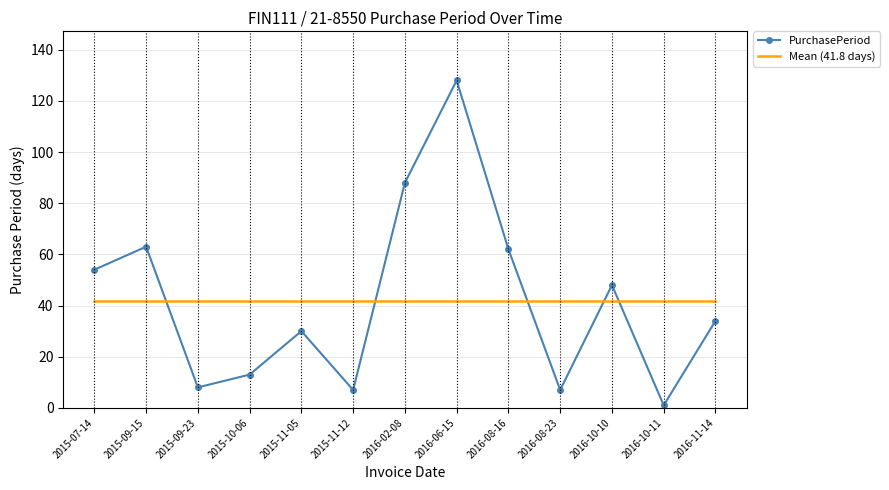

Reading left to right, what are all the values shown in this chart?

PurchasePeriod: 2015-07-14=54.0	2015-09-15=63.0	2015-09-23=8.0	2015-10-06=13.0	2015-11-05=30.0	2015-11-12=7.0	2016-02-08=88.0	2016-06-15=128.0	2016-08-16=62.0	2016-08-23=7.0	2016-10-10=48.0	2016-10-11=1.0	2016-11-14=34.0
Mean (41.8 days): 2015-07-14=41.8	2015-09-15=41.8	2015-09-23=41.8	2015-10-06=41.8	2015-11-05=41.8	2015-11-12=41.8	2016-02-08=41.8	2016-06-15=41.8	2016-08-16=41.8	2016-08-23=41.8	2016-10-10=41.8	2016-10-11=41.8	2016-11-14=41.8